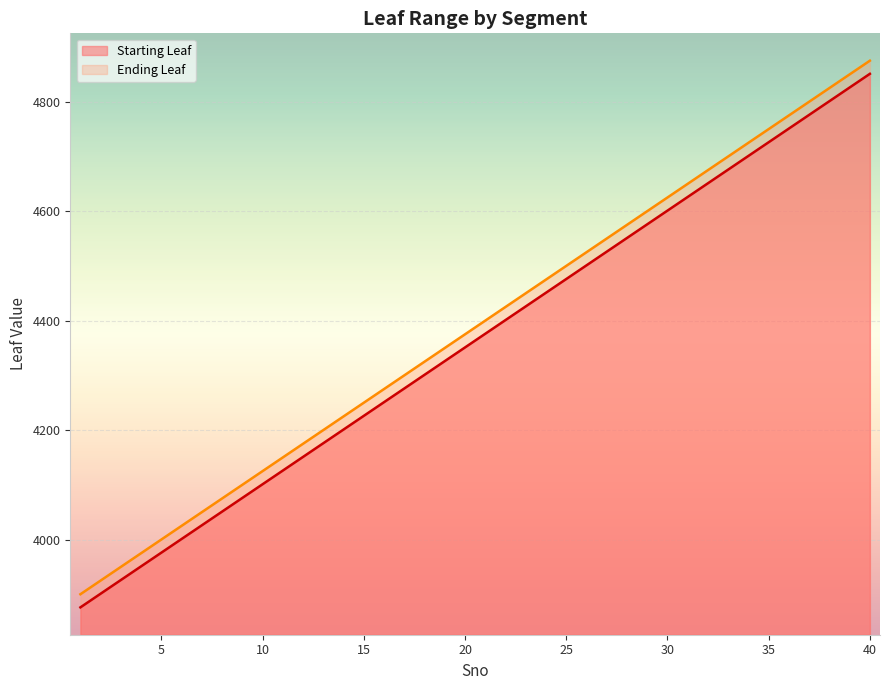

True or false: Starting Leaf has more than 2 points higher than both neighbors.

False